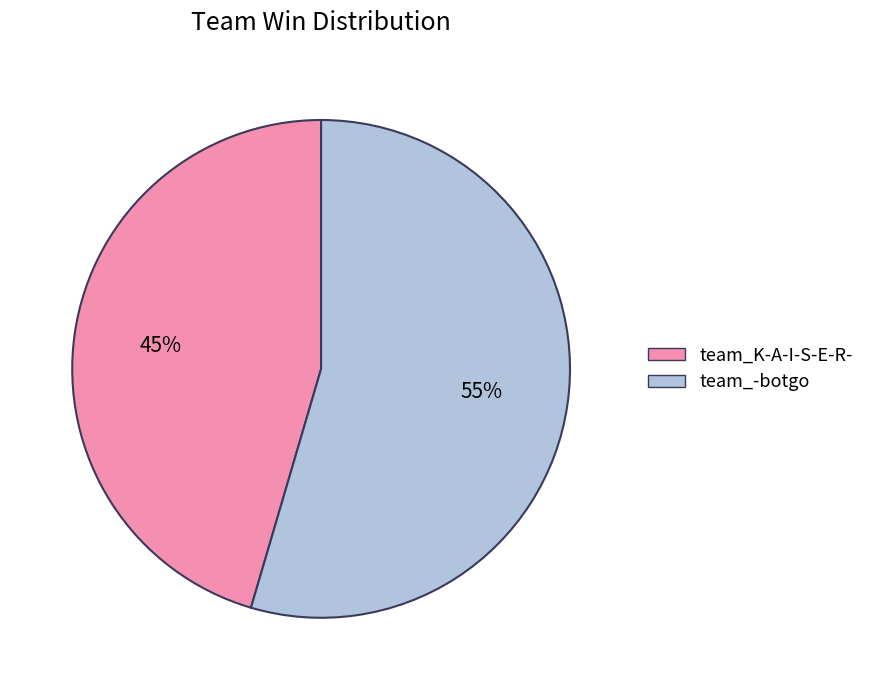

Between team_K-A-I-S-E-R- and team_-botgo, which is larger?

team_-botgo